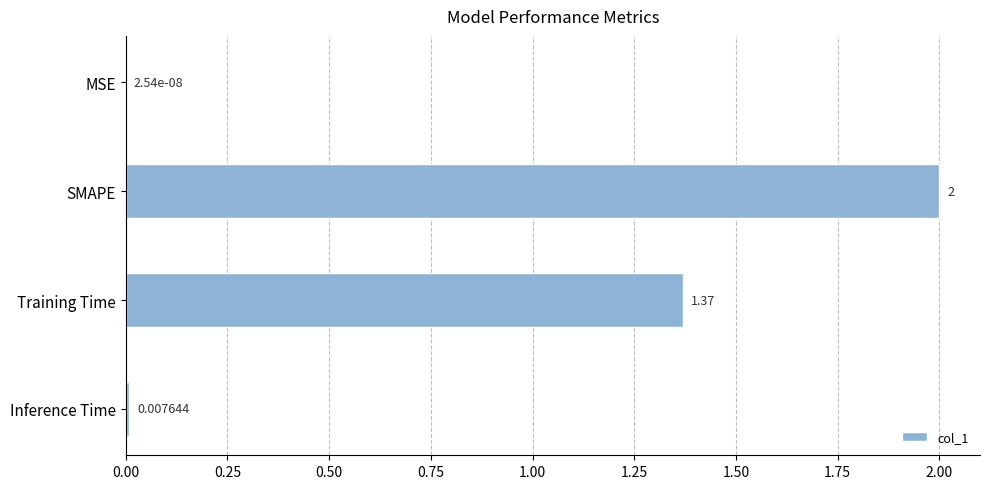

How many data points does each series have?

4